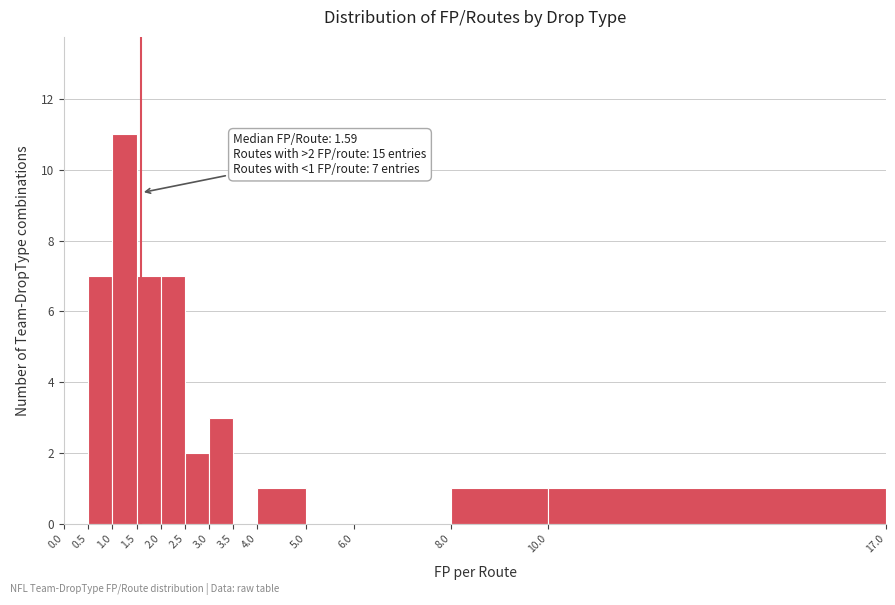

Which range on the x-axis has the tallest bar?

1.0 to 1.5